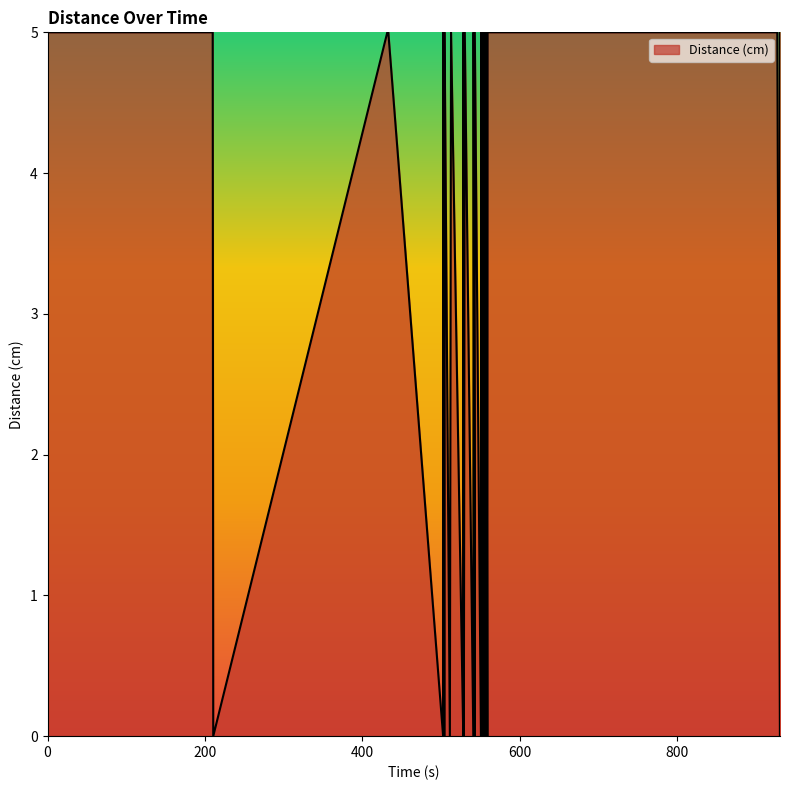

What is the greatest value displayed?

5